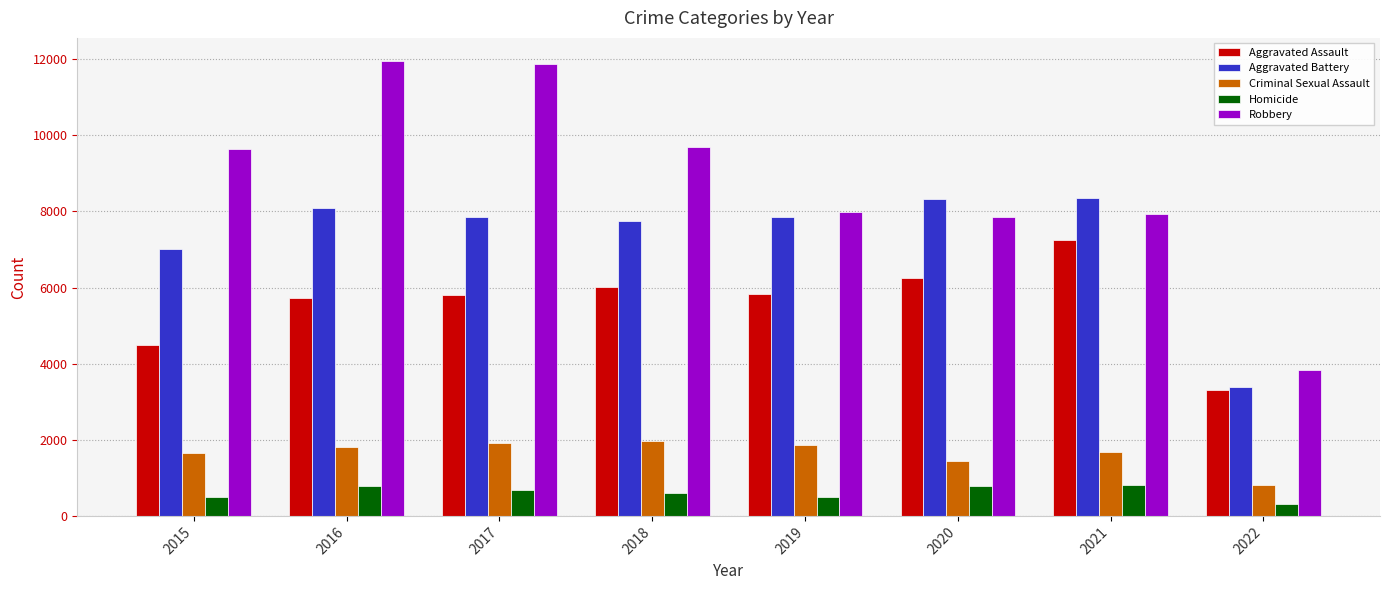

Read the Homicide value at 2019, to the nearest 50.

500